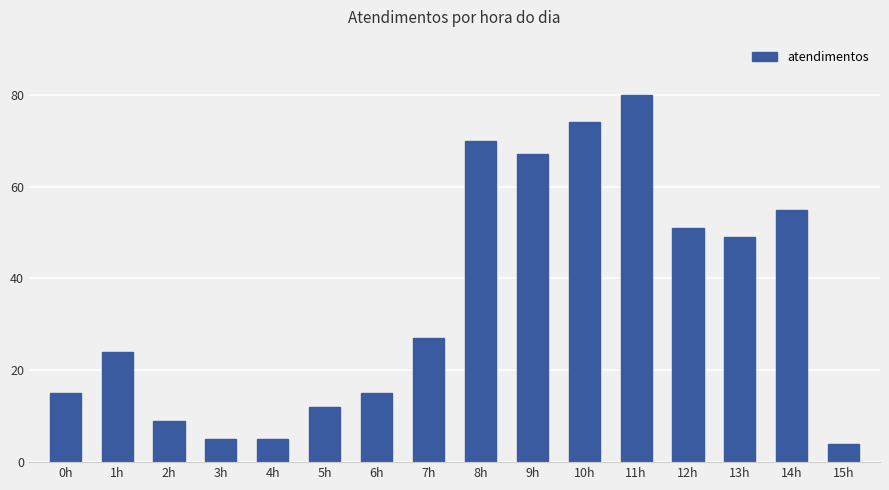

What is the value of the 9th bar from the left?

70